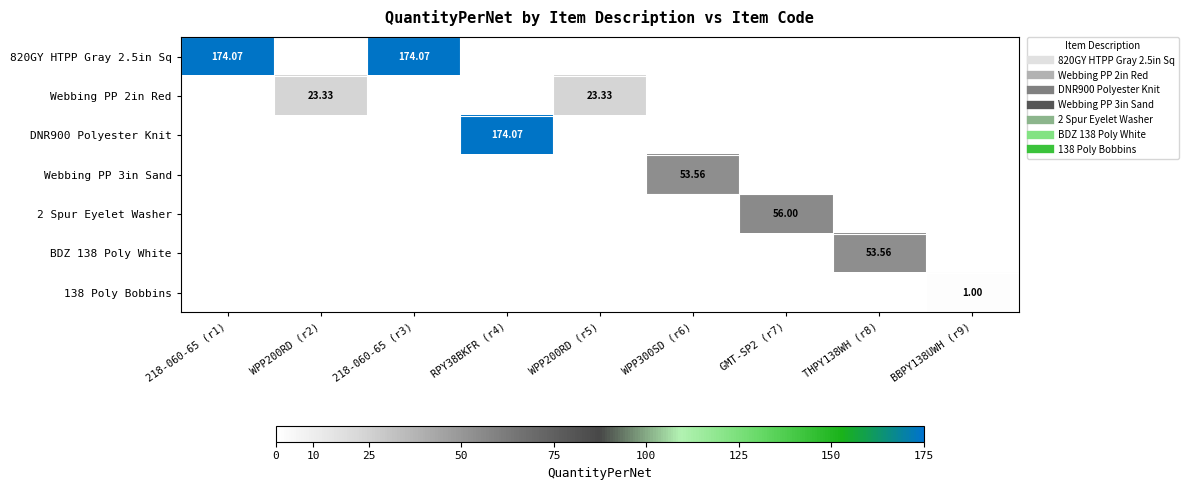

What is the spread (max minus min) of values at WPP200RD (r2)?

23.3